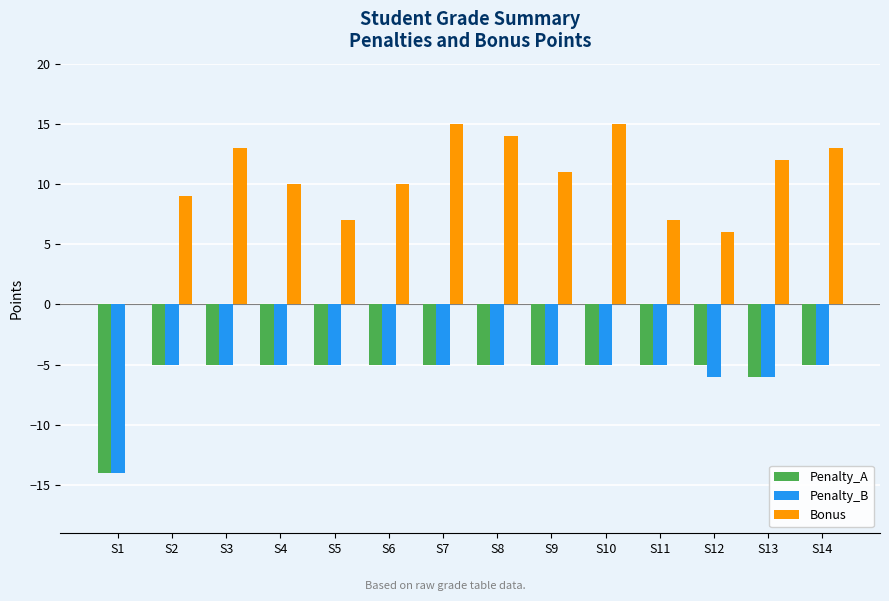

What is the total value across all series at S3?

3